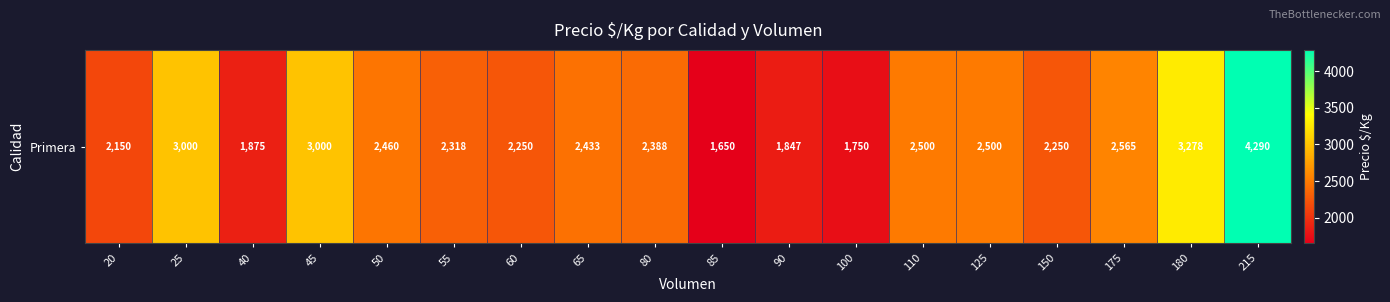

List the labels in order of value, smallest first.

85, 100, 90, 40, 20, 60, 150, 55, 80, 65, 50, 110, 125, 175, 25, 45, 180, 215